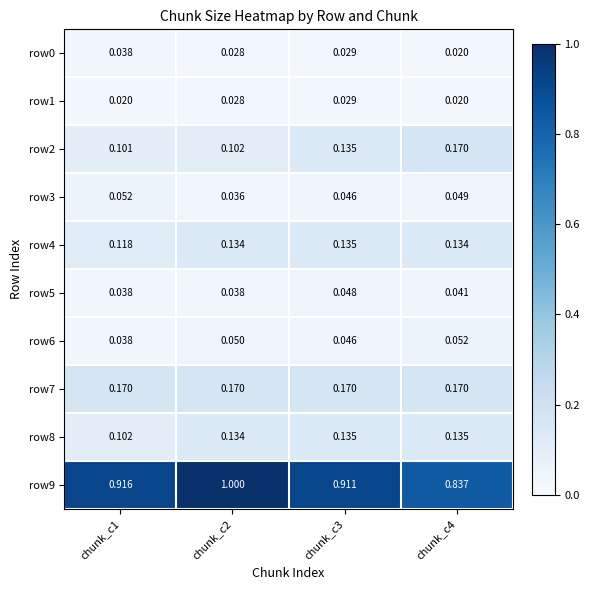

Is the value of row9 at chunk_c3 greater than the value of row4 at chunk_c4?

Yes